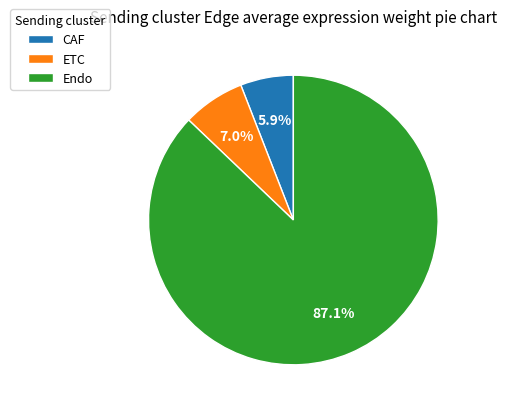

What percentage is the ETC slice, to the nearest percent?

7%